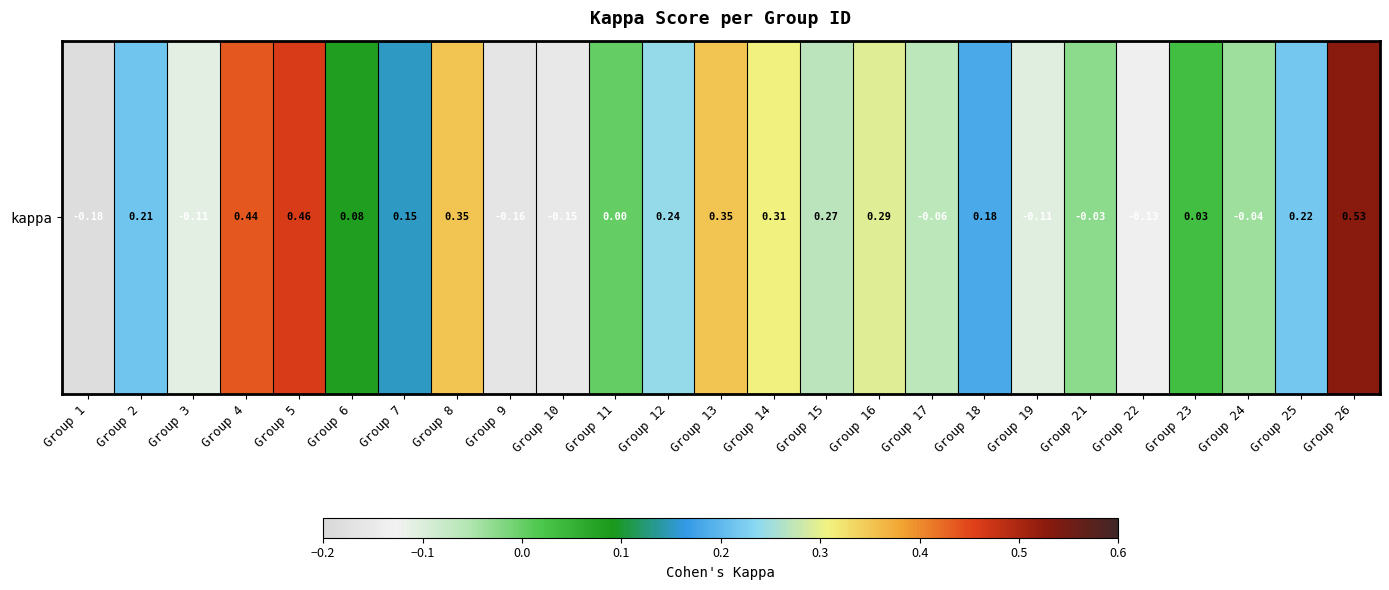

What is the maximum value shown in the chart?

0.5